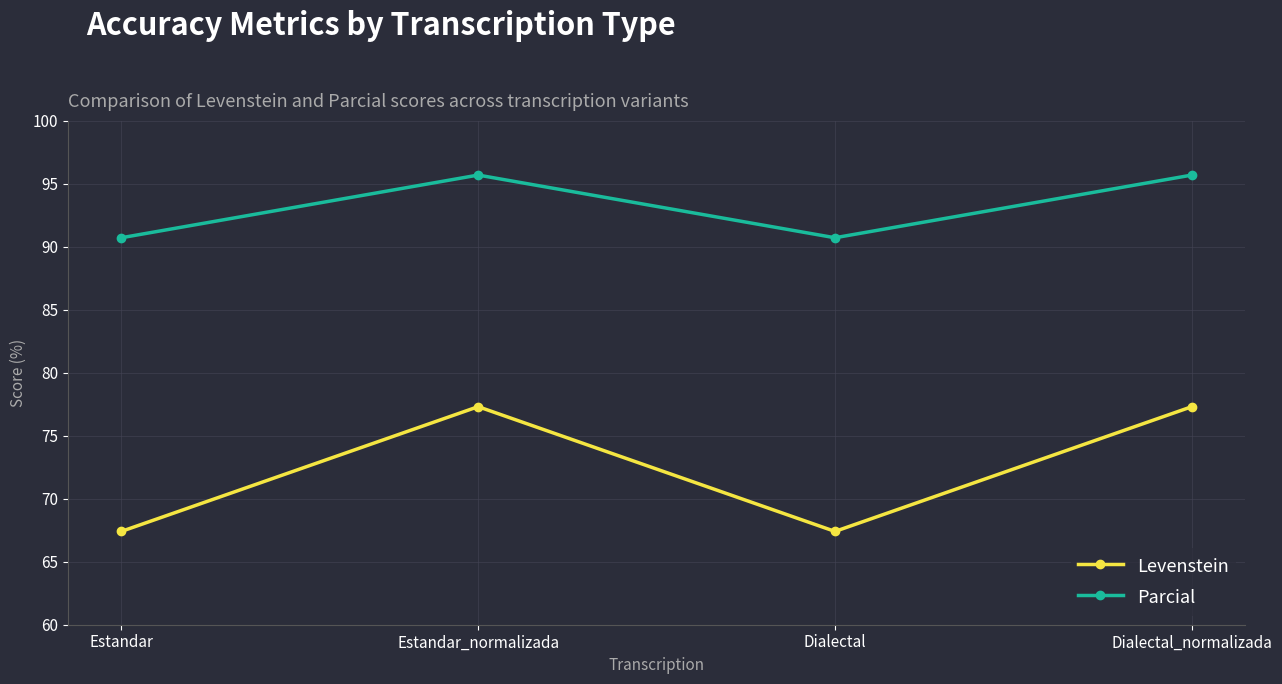

How many data points in Levenstein are less than 77?

2